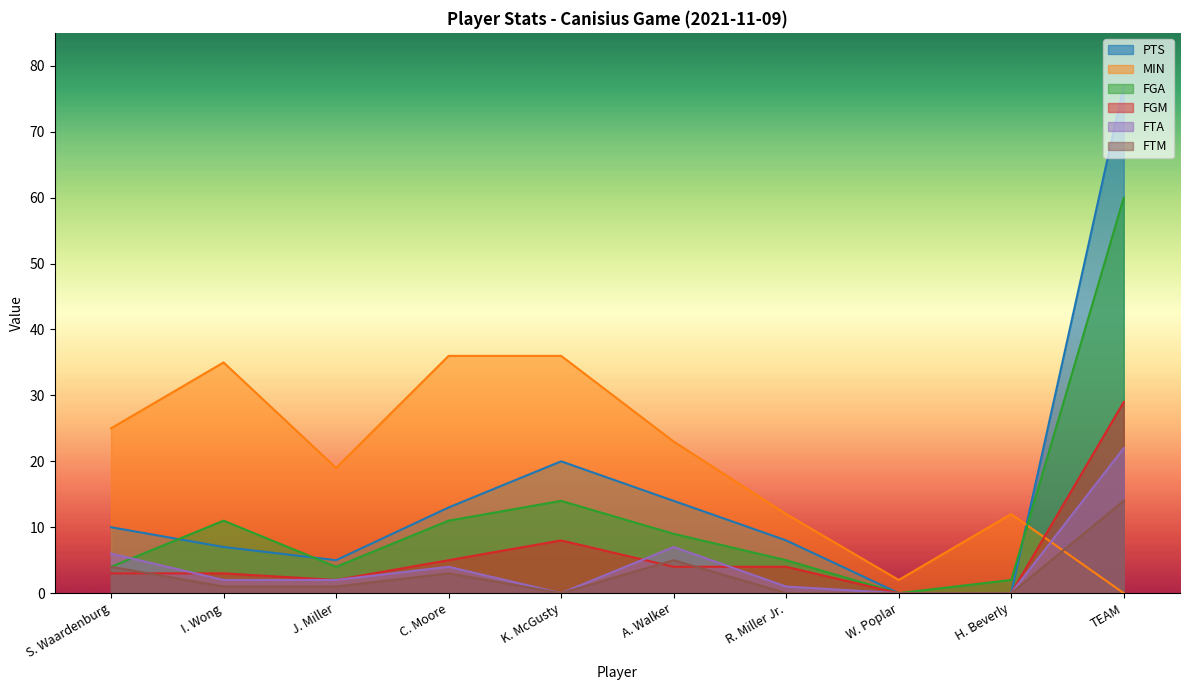

True or false: FGM and MIN cross at least once.

True